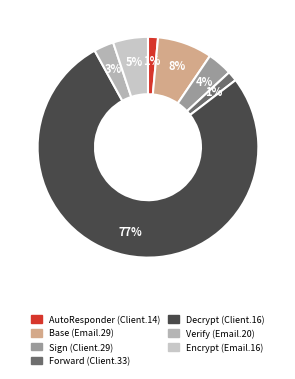

How many segments does this pie chart have?

7